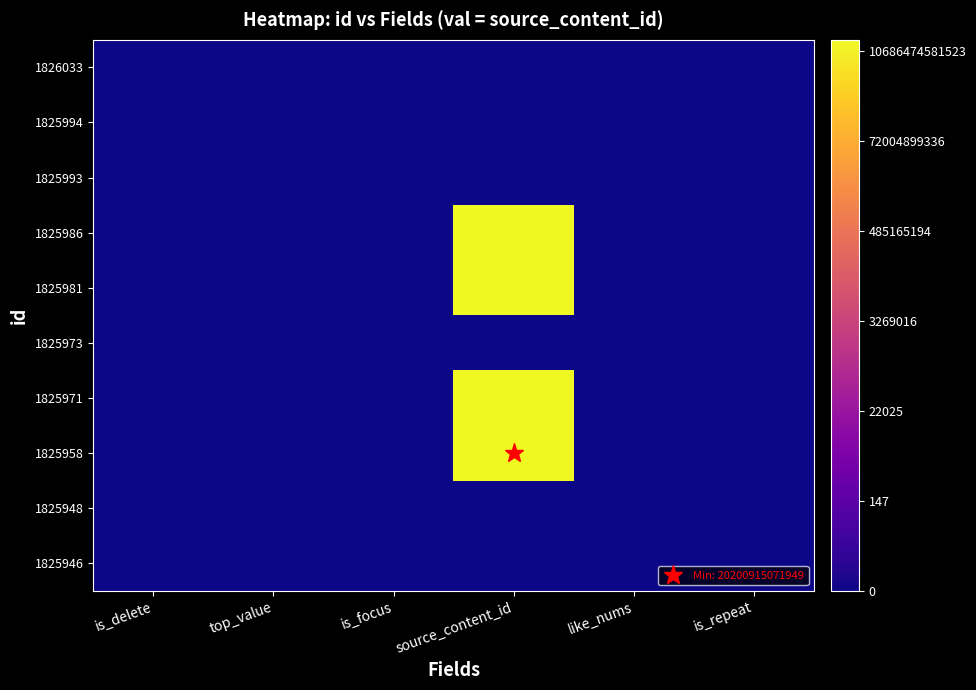

What is the maximum value shown in the chart?

30.6